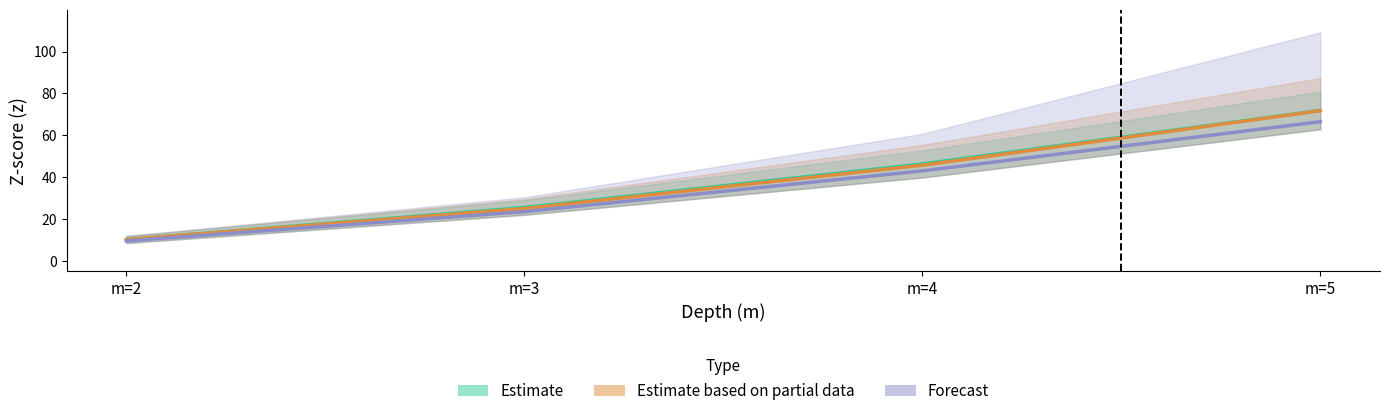

How many lines are shown in the chart?

3